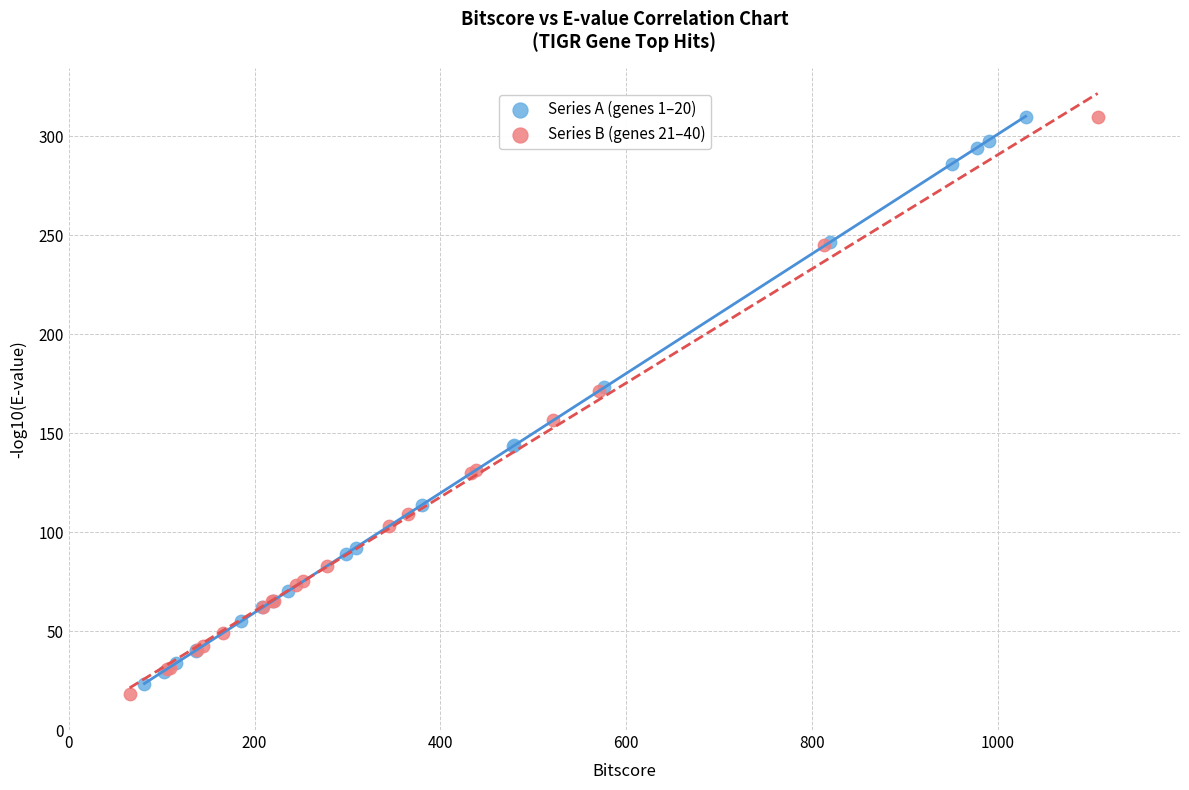

Which series reaches the minimum Y coordinate?

Series B (genes 21–40)